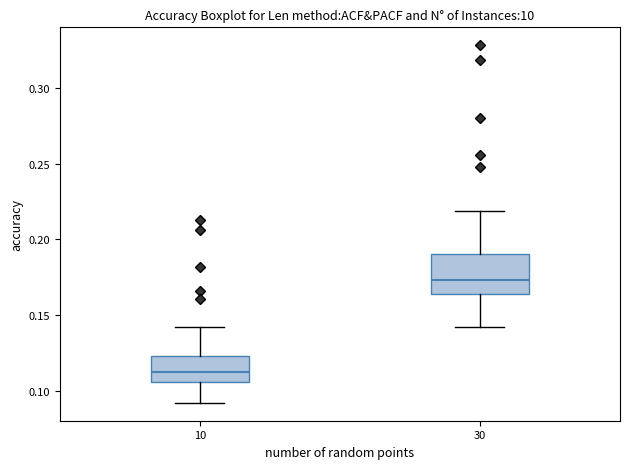

Reading left to right, read every box against the y-axis: the position of its median line, the range the box covers, and the ends of its whiskers. The values are not printed on the chart, so give them approximately, as read against the axis.

10: median 0.110, box 0.105 to 0.125, whiskers 0.090 to 0.140
30: median 0.175, box 0.165 to 0.190, whiskers 0.140 to 0.220